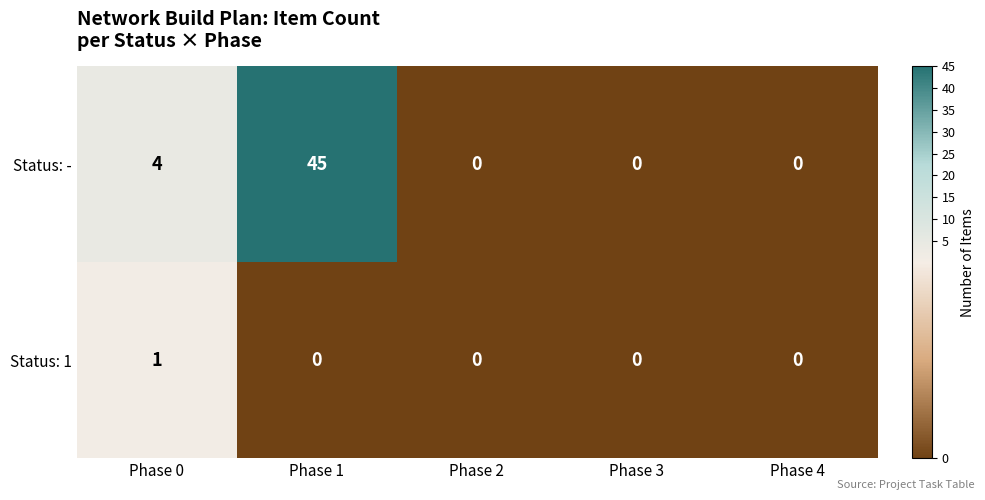

Which series has the widest spread of values?

Status: -